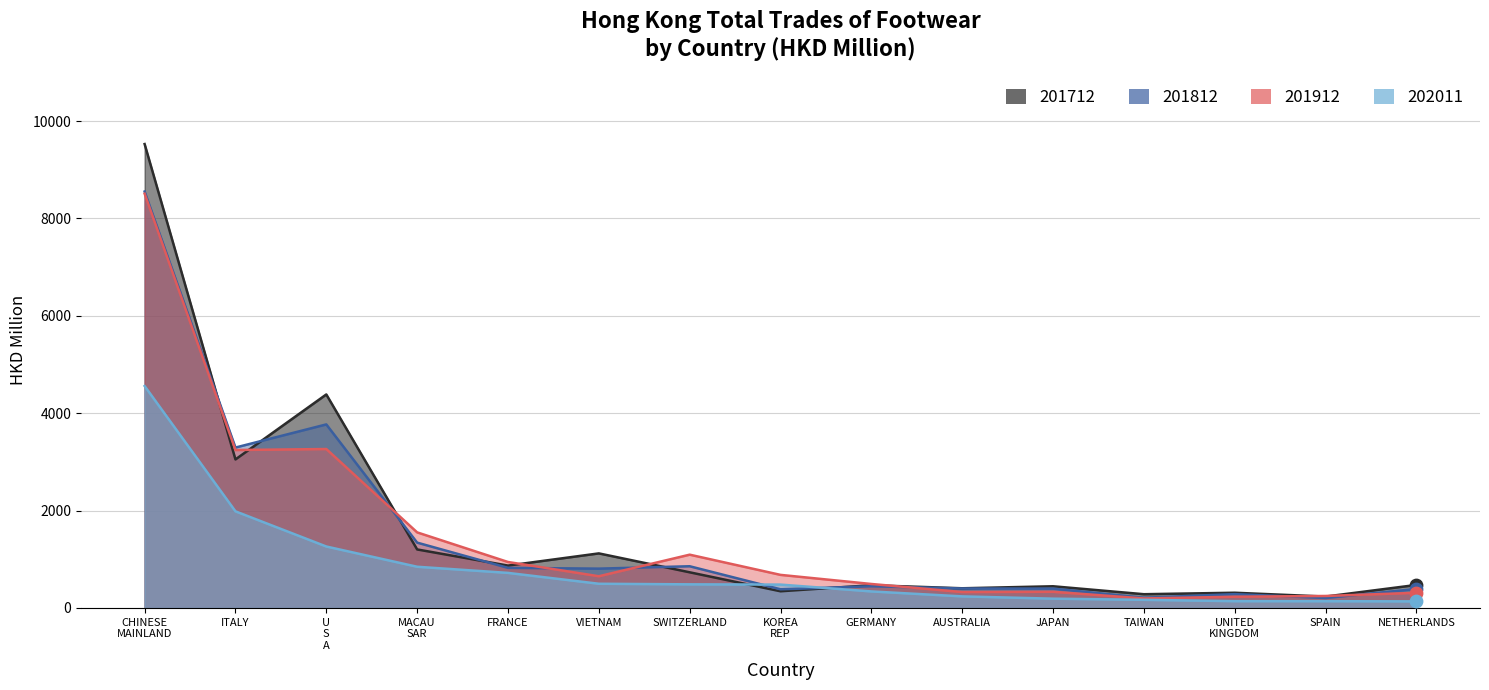

At how many categories does at least one series exceed 5030?

1